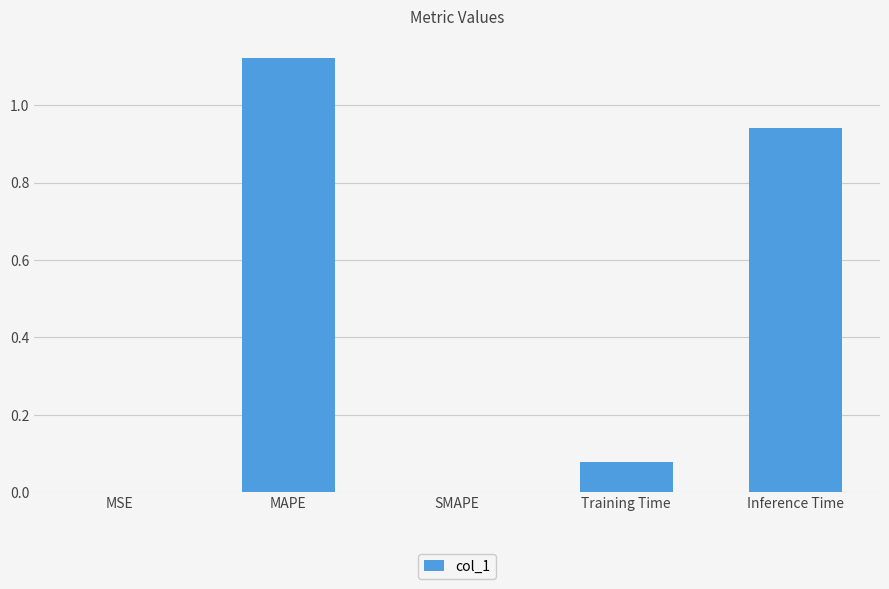

Between MAPE and MSE, which is larger?

MAPE